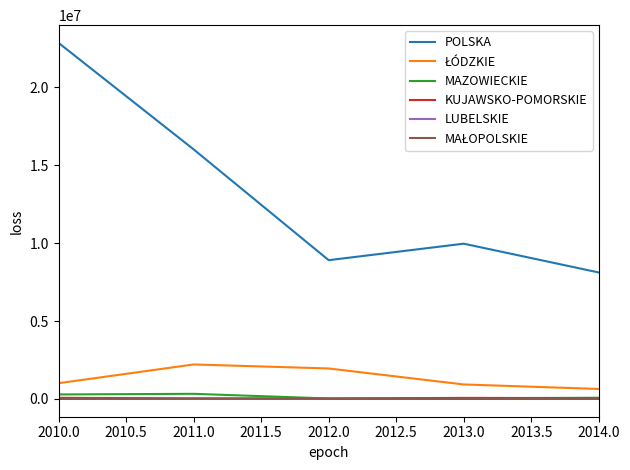

True or false: POLSKA and KUJAWSKO-POMORSKIE cross at least once.

False